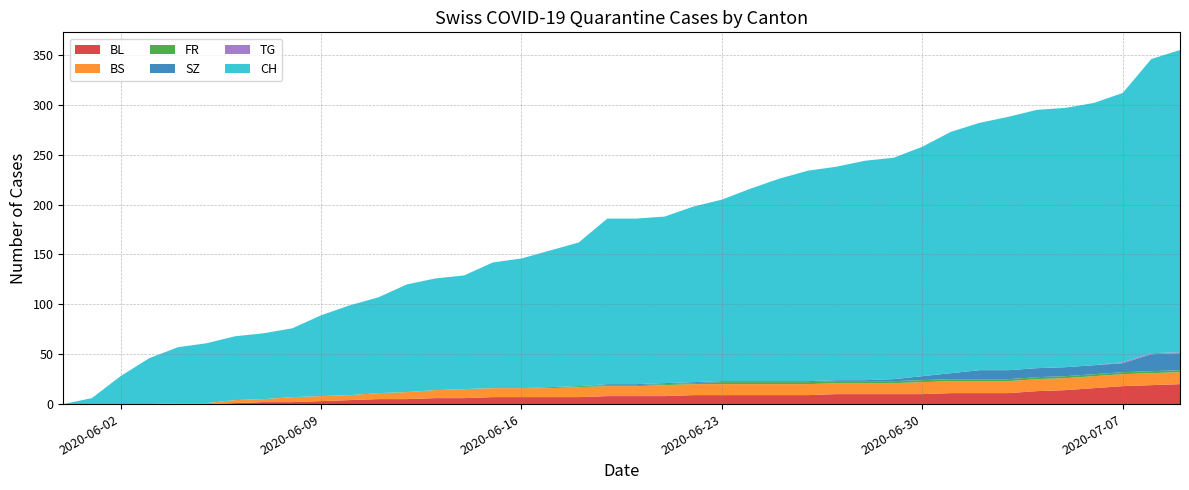

Reading left to right, extract all data points from this chart.

BL: 0	0	0	0	0	0	1	2	2	3	4	5	5	6	6	7	7	7	7	8	8	8	9	9	9	9	9	10	10	10	10	11	11	11	13	14	16	18	19	20
BS: 0	0	0	0	1	1	3	3	5	5	5	6	7	8	9	9	9	9	10	10	10	11	11	11	11	11	11	11	11	11	12	12	12	12	12	12	12	12	12	12
FR: 0	0	0	0	0	0	0	0	0	0	0	0	0	0	0	0	0	1	1	1	1	1	1	2	2	2	2	2	2	2	2	2	2	2	2	2	2	2	2	2
SZ: 0	0	0	0	0	0	0	0	0	0	0	0	0	0	0	0	0	0	0	1	1	1	1	1	1	1	1	1	1	2	4	6	9	9	9	9	9	9	17	17
TG: 0	0	0	0	0	0	0	0	0	0	0	0	0	0	0	0	0	0	0	0	0	0	0	0	0	0	0	0	0	0	0	0	0	0	0	0	0	1	1	1
CH: 0	6	28	46	56	60	64	66	69	81	90	96	108	112	114	126	130	137	144	166	166	167	176	182	193	203	211	214	220	222	230	242	248	254	259	260	263	270	295	303